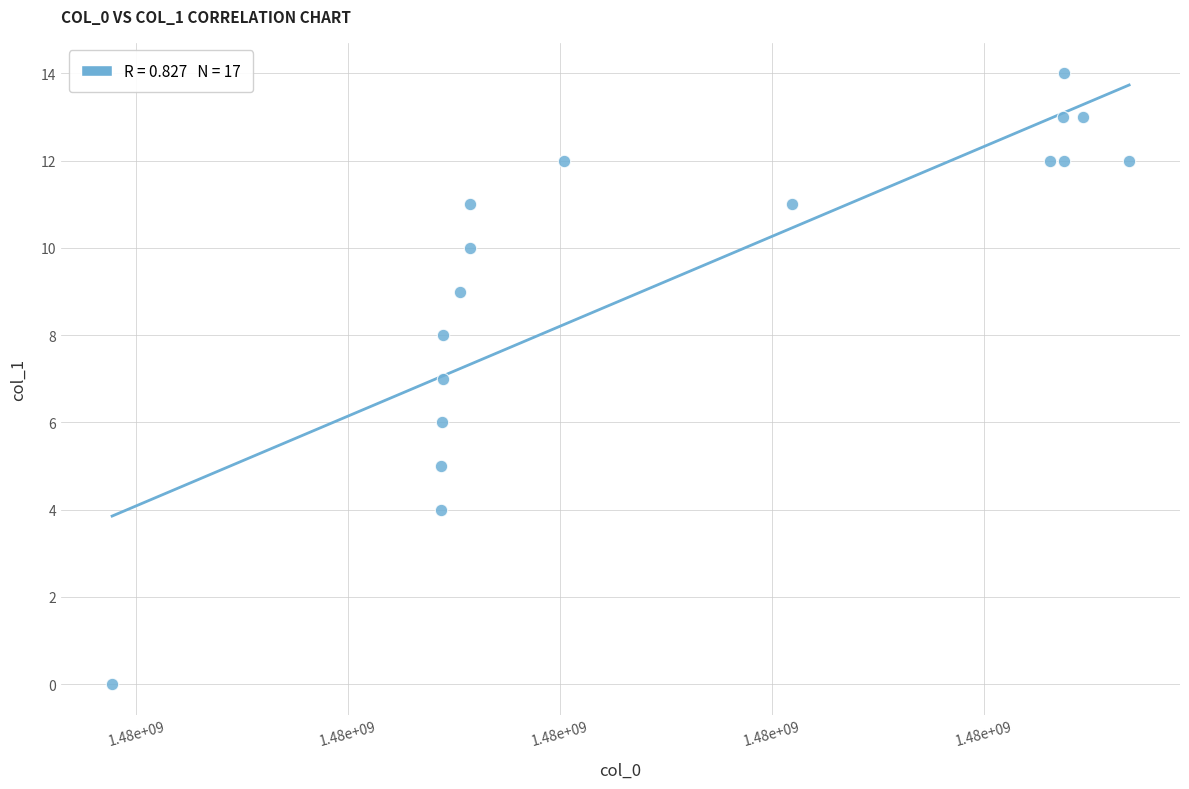

What is the range of X values (max minus min)?

9598818